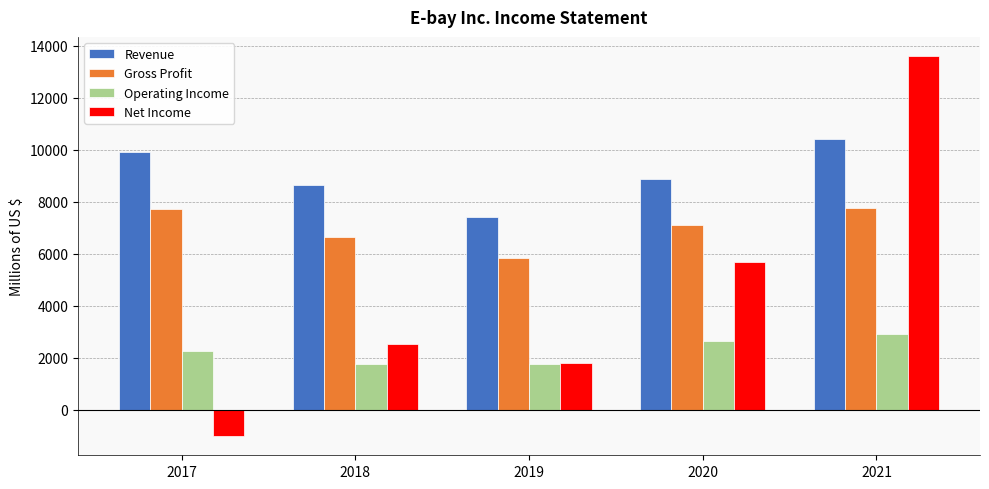

Which series has the largest total across all categories?

Revenue